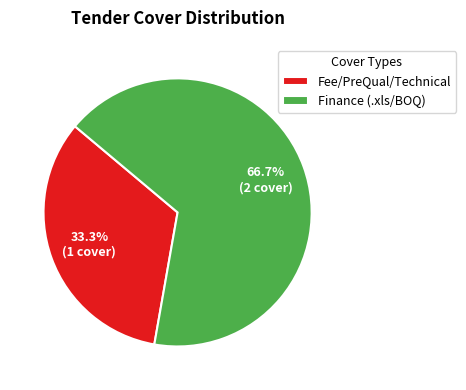

Which category has the biggest portion of the pie?

Finance (.xls/BOQ)